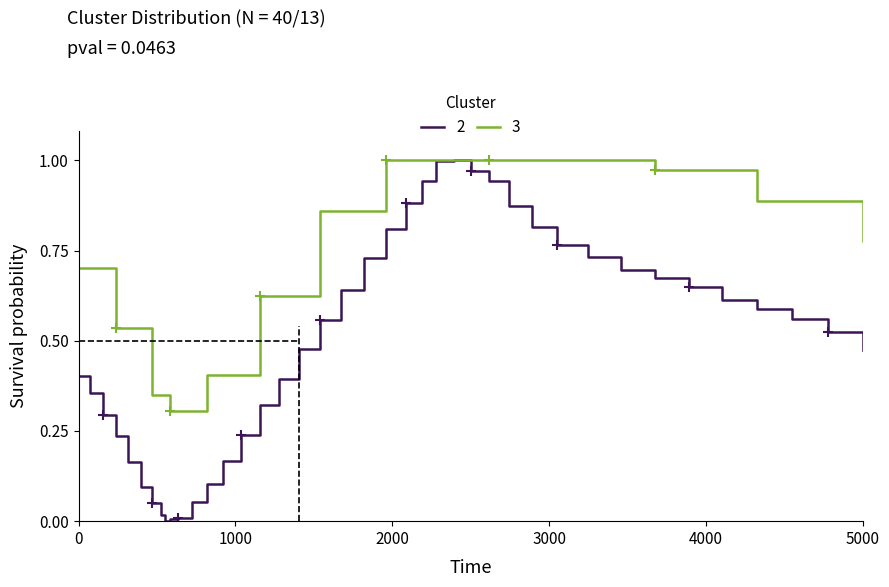

Count the number of values greater than 0.

39